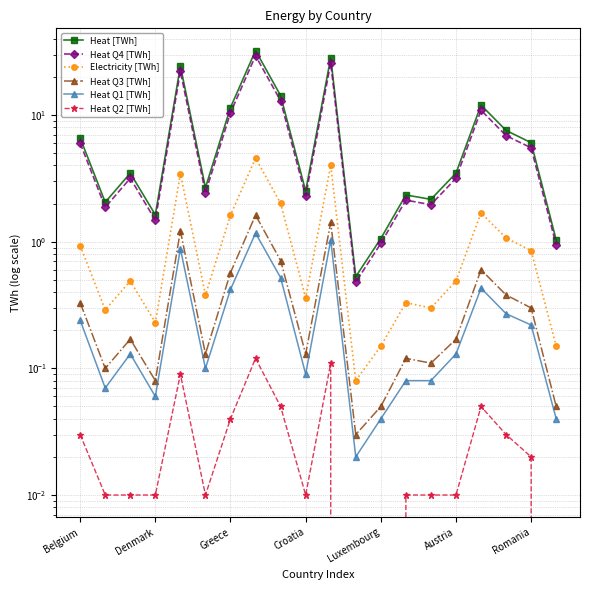

What is the difference between the maximum and minimum values in the Heat Q1 [TWh] series?

1.1